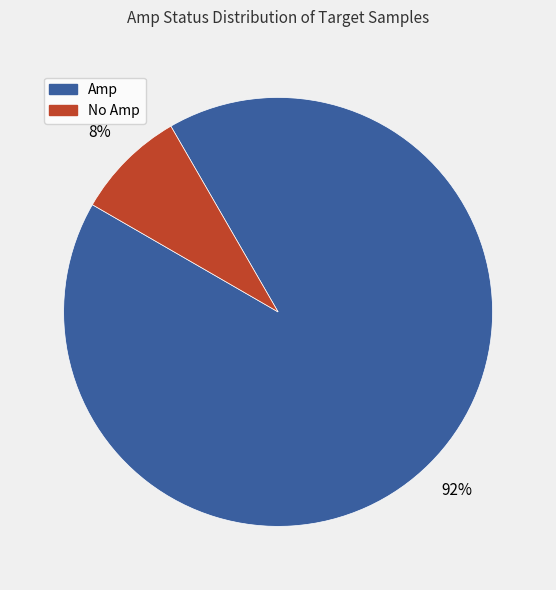

Rank the categories by value from lowest to highest.

No Amp, Amp